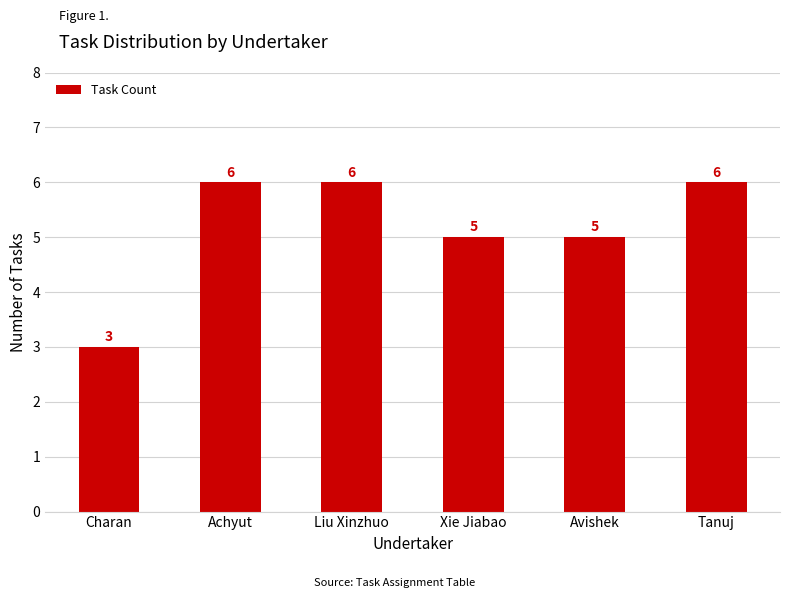

What is the value of the 5th bar from the left?

5